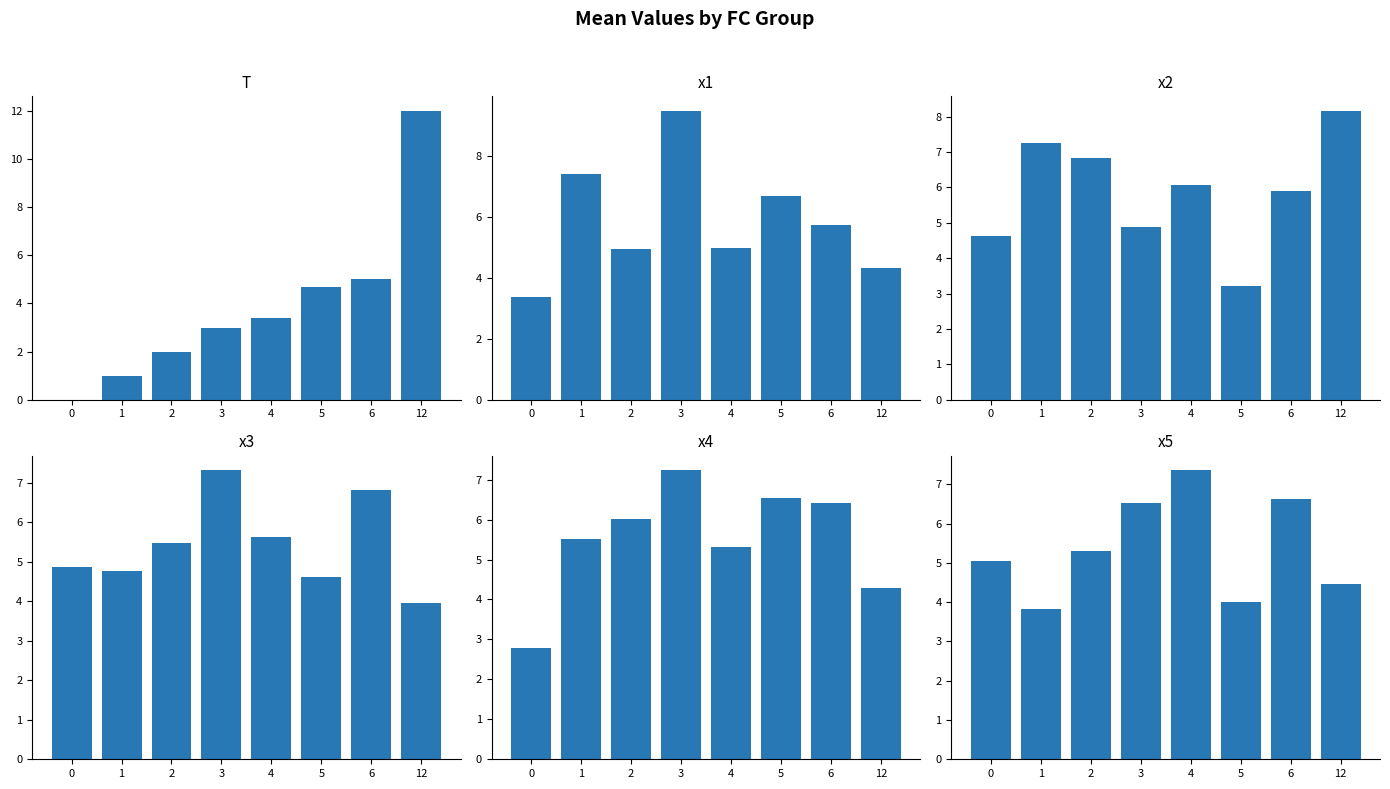

At which category does the chart reach its peak across all series?

12